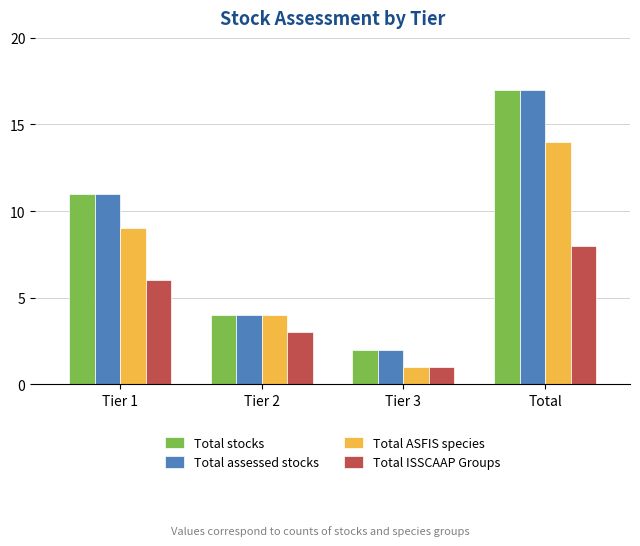

What is the value of the Total ISSCAAP Groups bar at the 2nd from the left?

3